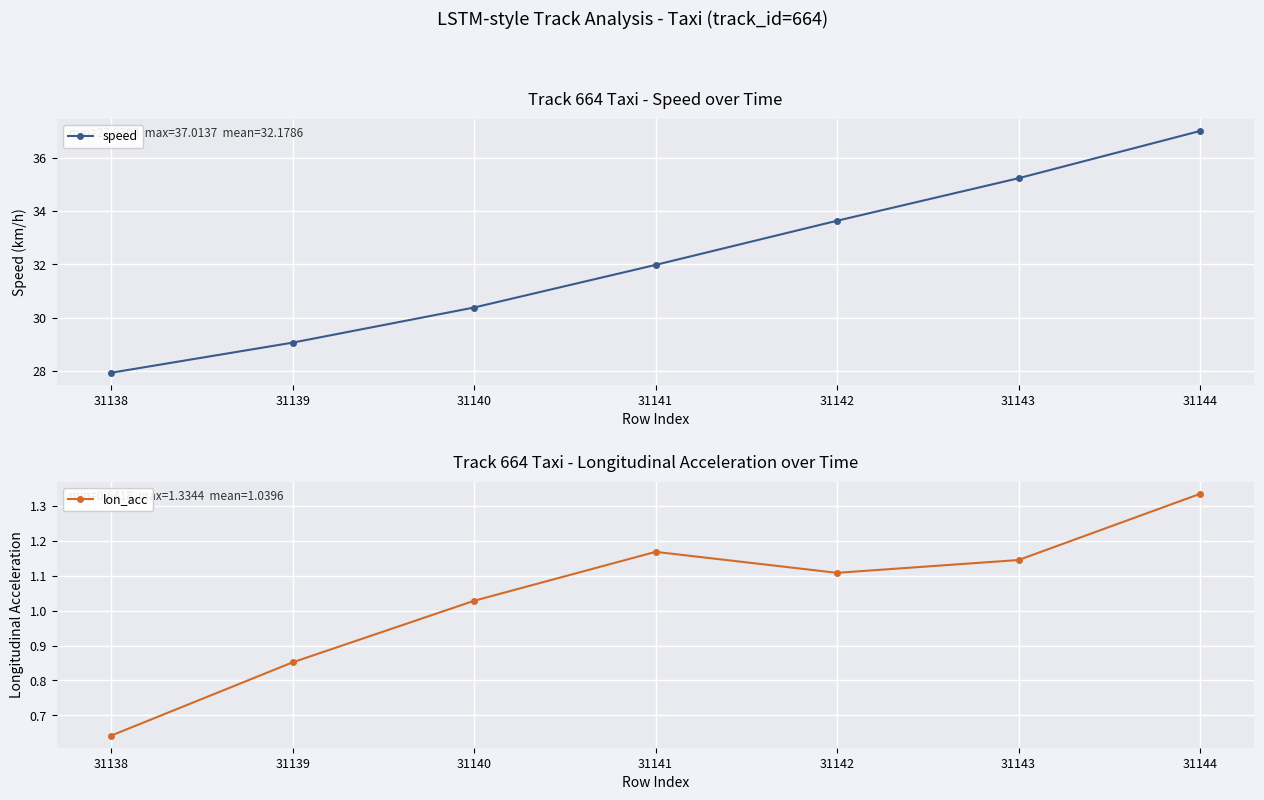

Is it true that lon_acc equals 0.5 at 31142?

False